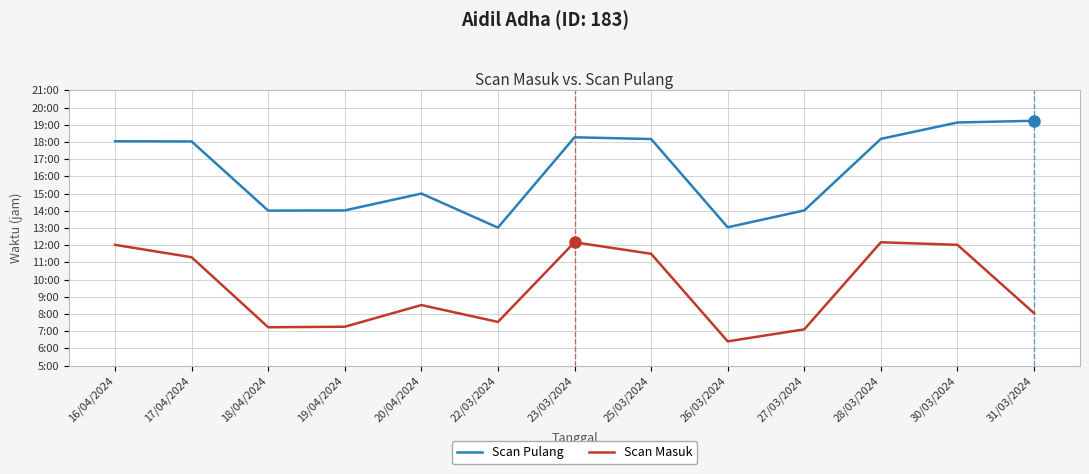

What are all the series names shown in the legend?

Scan Pulang, Scan Masuk